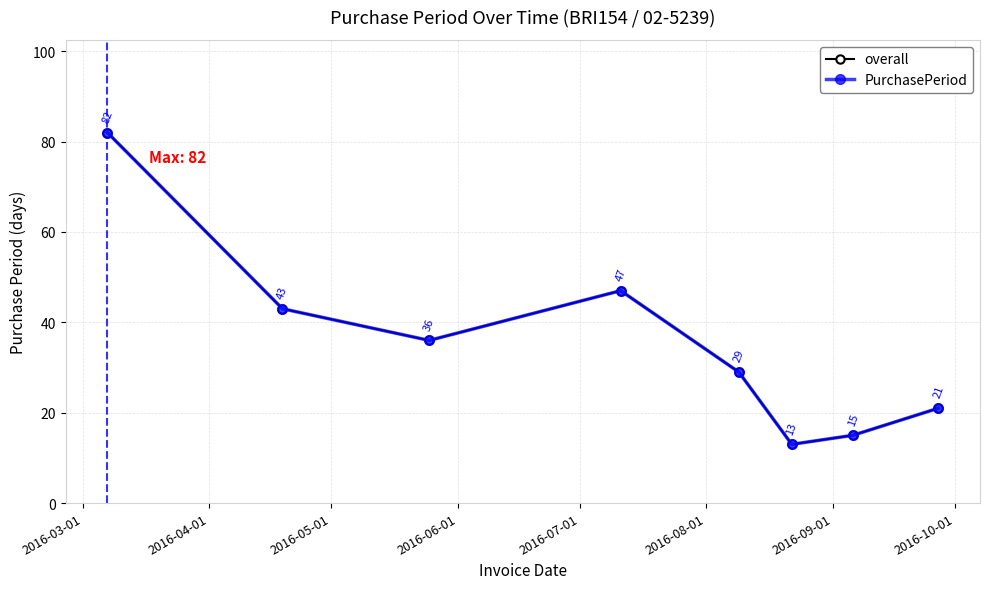

Which series has the largest total across all categories?

overall